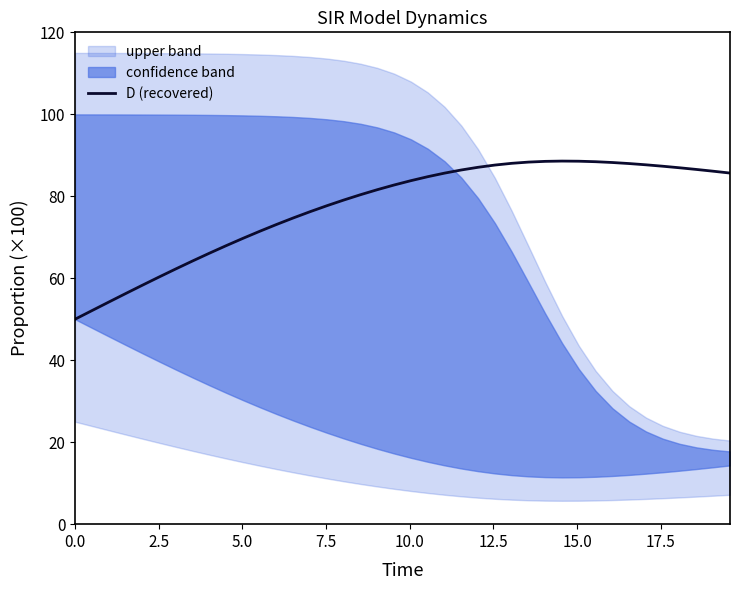

What is the lowest value of the D (recovered) series?

50.0